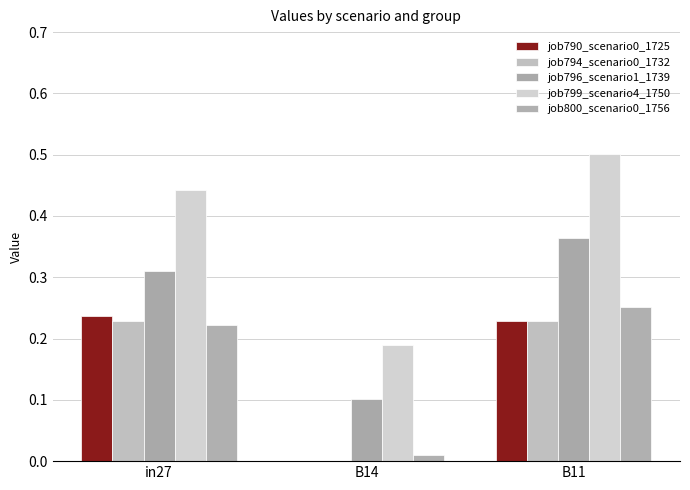

What is the difference between the maximum and second lowest values in the job796_scenario1_1739 series?

0.1